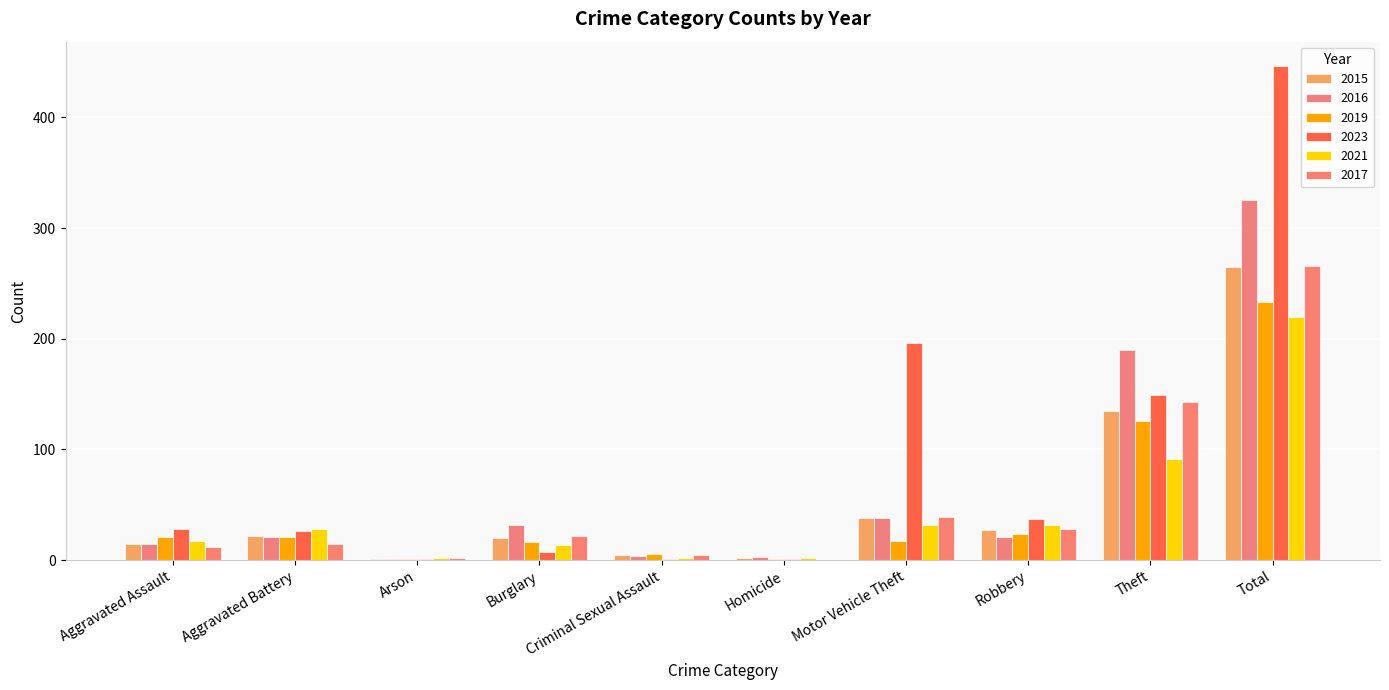

Does the chart contain stacked bars?

No